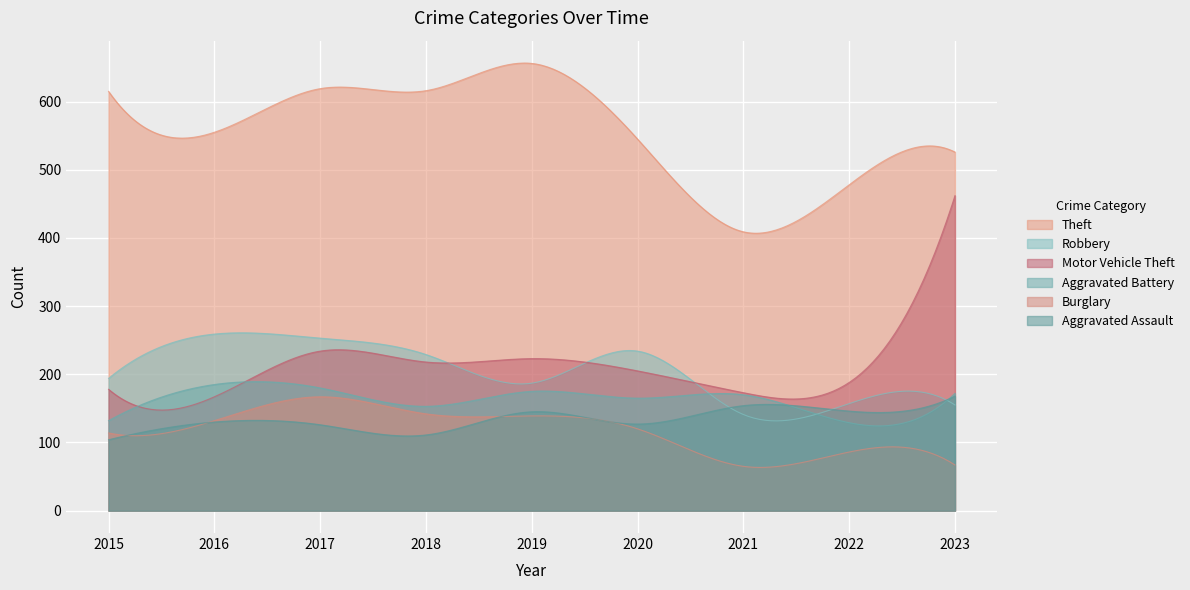

How many lines are shown in the chart?

6